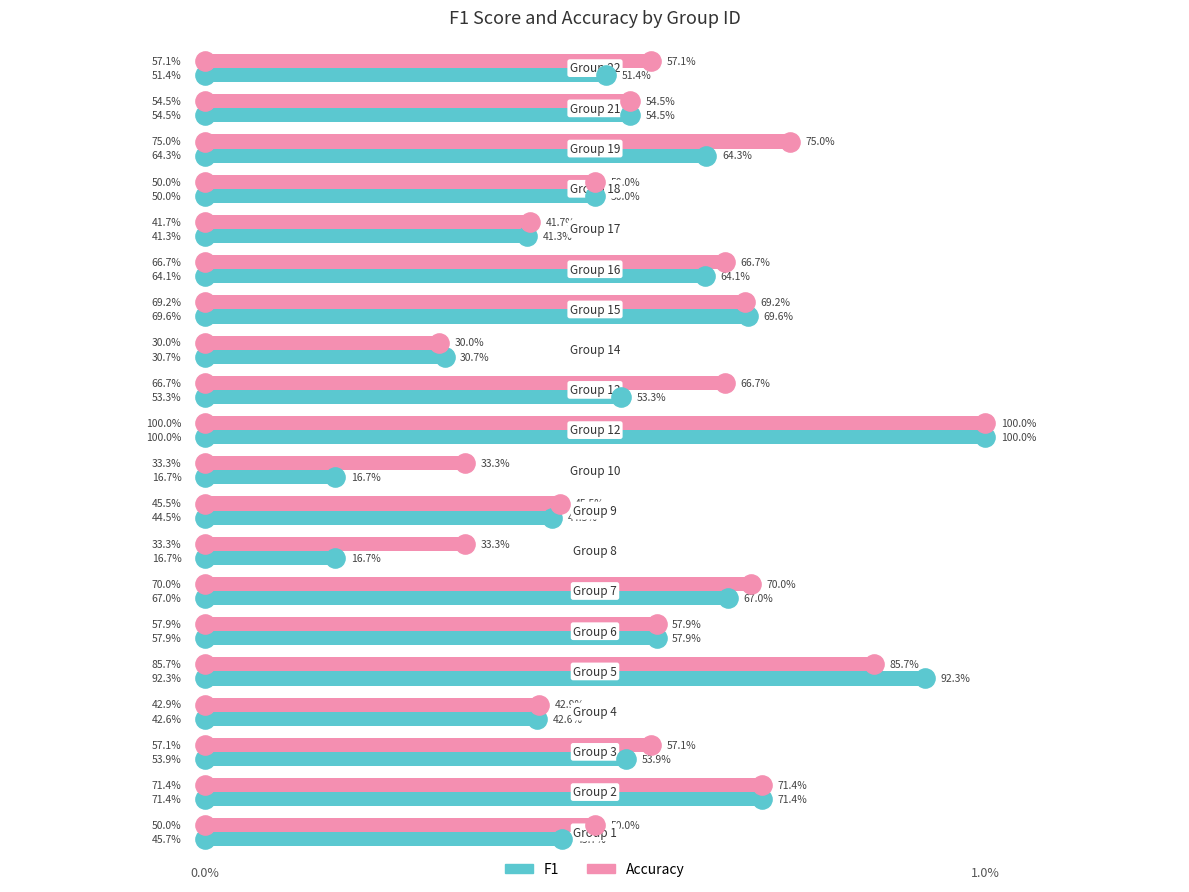

Reading left to right, what are all the values shown in this chart?

accuracy: 0.5	0.7	0.6	0.4	0.9	0.6	0.7	0.3	0.5	0.3	1.0	0.7	0.3	0.7	0.7	0.4	0.5	0.8	0.5	0.6
f1: 0.5	0.7	0.5	0.4	0.9	0.6	0.7	0.2	0.4	0.2	1.0	0.5	0.3	0.7	0.6	0.4	0.5	0.6	0.5	0.5